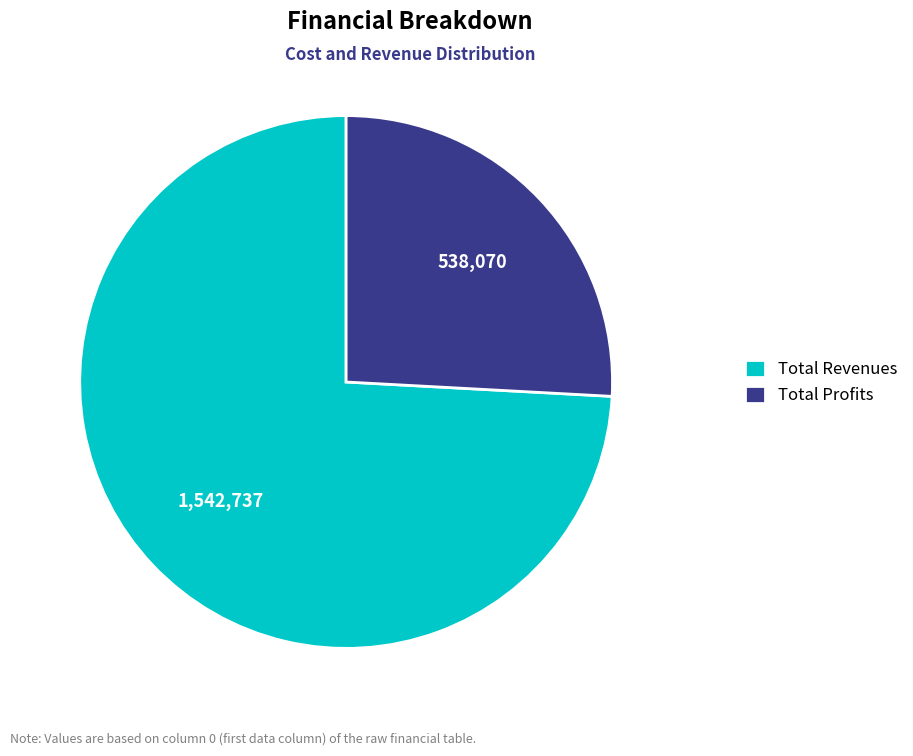

Is the sum of Total Profits and Total Revenues greater than half?

Yes